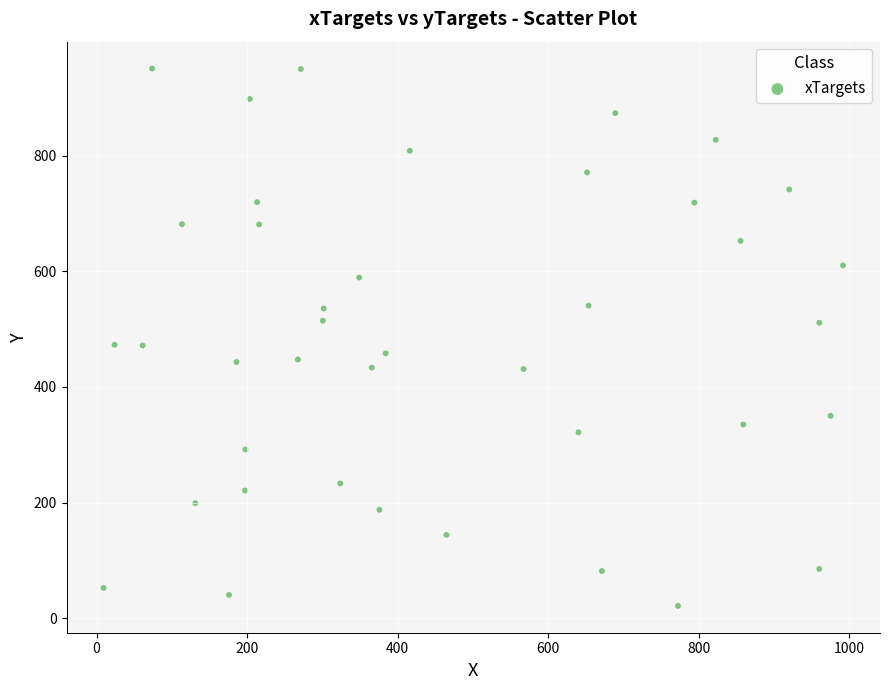

What is the range of Y values (max minus min)?

929.7